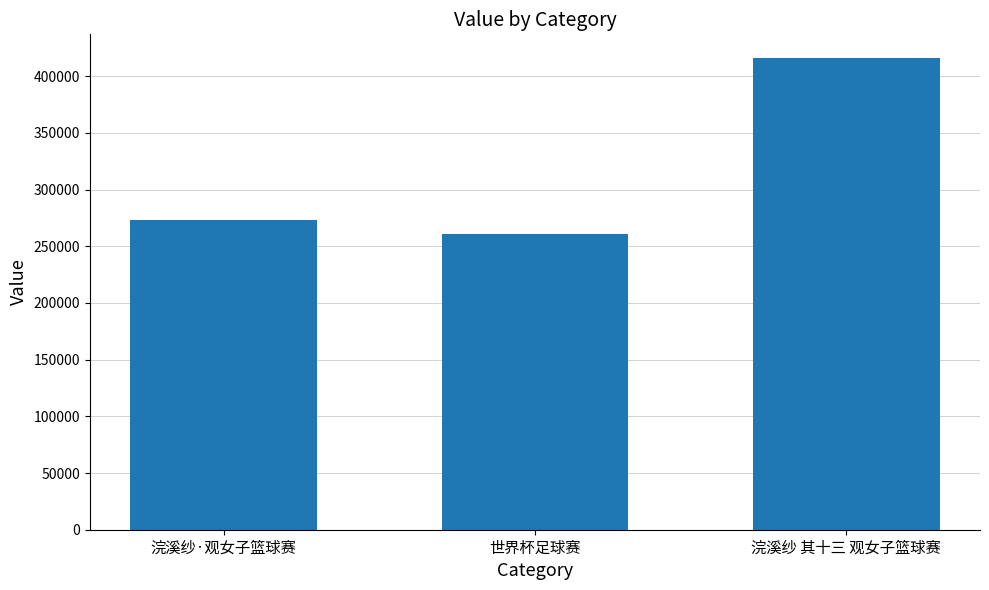

What is the change in value from 浣溪纱·观女子篮球赛 to 浣溪纱 其十三 观女子篮球赛?

+142855